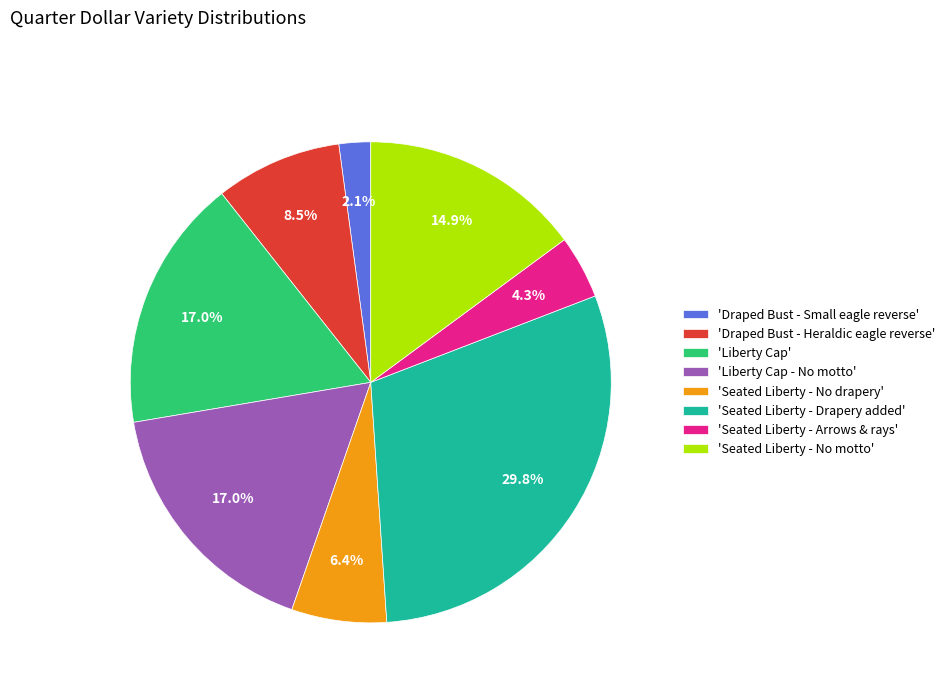

What percentage do 'Liberty Cap' and 'Draped Bust - Heraldic eagle reverse' together represent?

25.5%